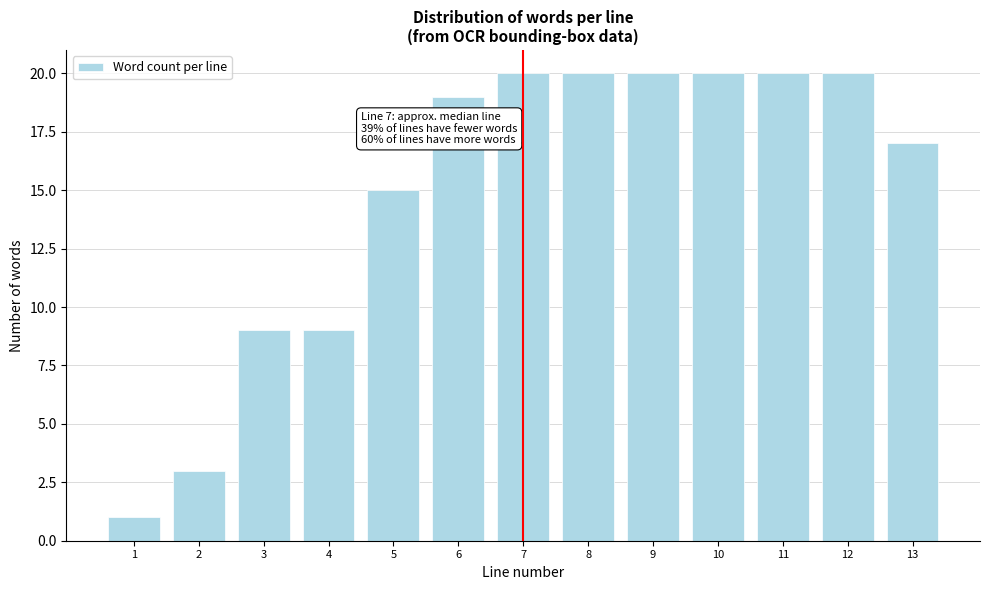

Reading left to right, transcribe all the data shown in this chart.

1=1	2=3	3=9	4=9	5=15	6=19	7=20	8=20	9=20	10=20	11=20	12=20	13=17